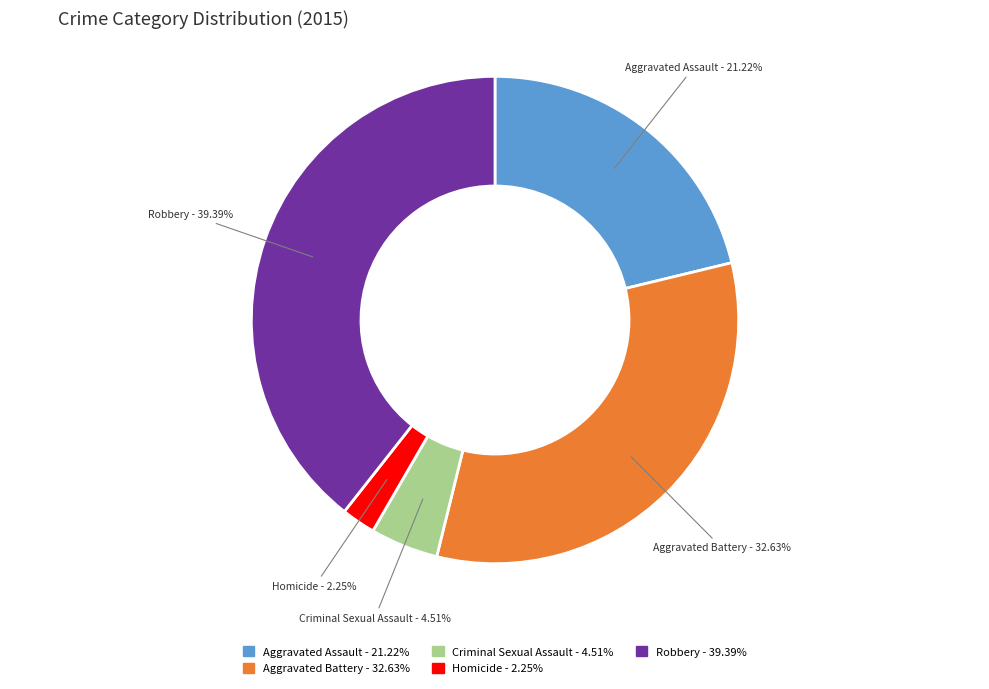

What is the largest slice in the pie chart?

Robbery